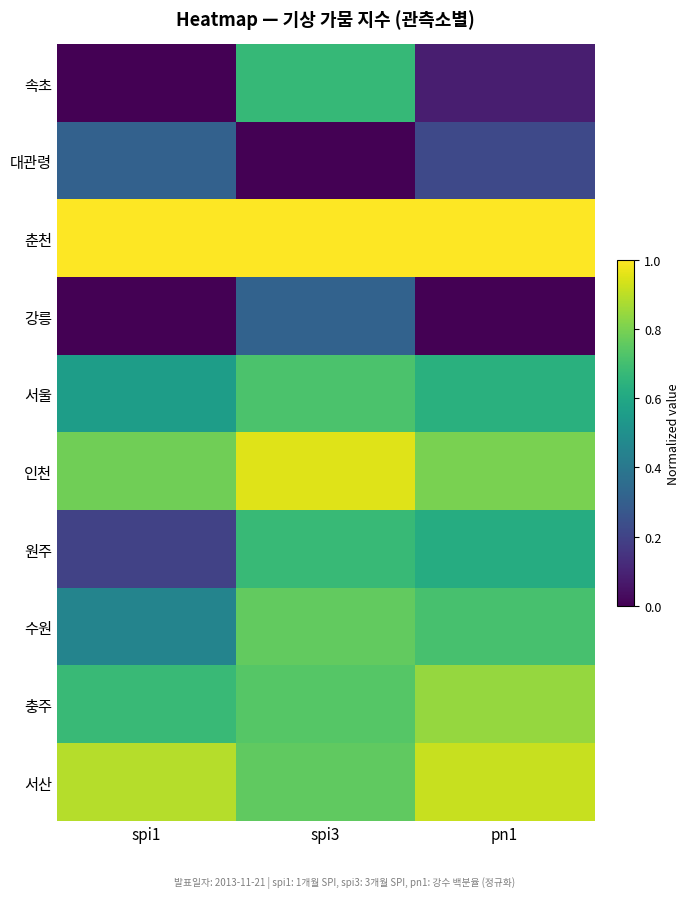

How many categories are shown in the chart?

3